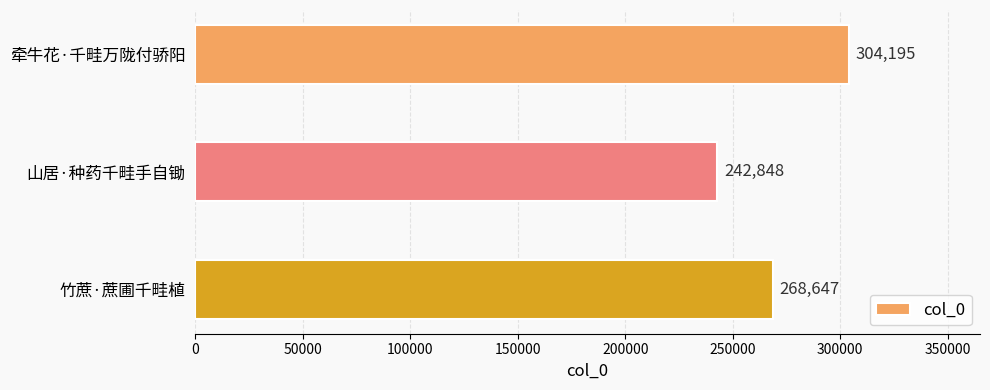

At which label is the value closest to 273521?

竹蔗·蔗圃千畦植